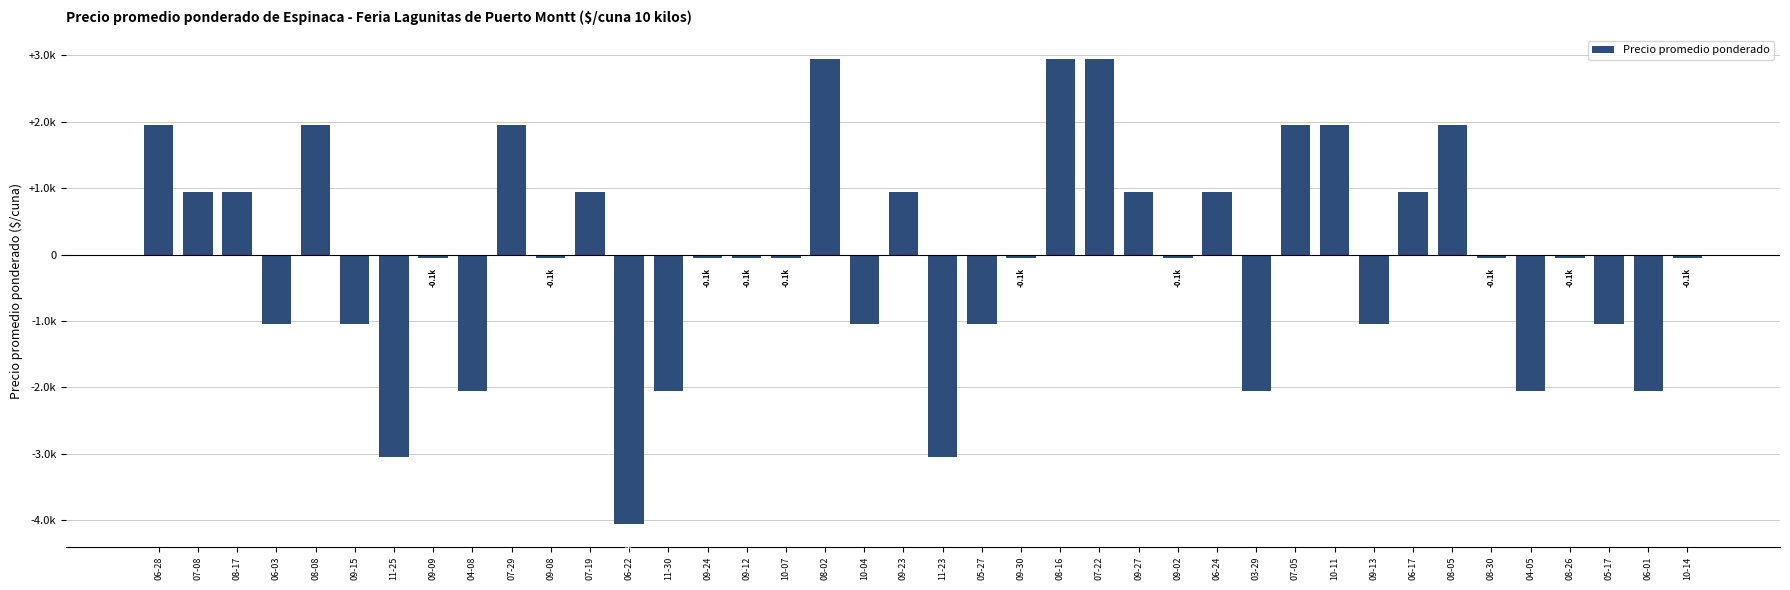

Rank the categories by value from lowest to highest.

06-22, 11-25, 11-23, 04-08, 11-30, 03-29, 04-05, 06-01, 06-03, 09-15, 10-04, 05-27, 09-13, 05-17, 09-09, 09-08, 09-24, 09-12, 10-07, 09-30, 09-02, 08-30, 08-26, 10-14, 07-08, 08-17, 07-19, 09-23, 09-27, 06-24, 06-17, 06-28, 08-08, 07-29, 07-05, 10-11, 08-05, 08-02, 08-16, 07-22